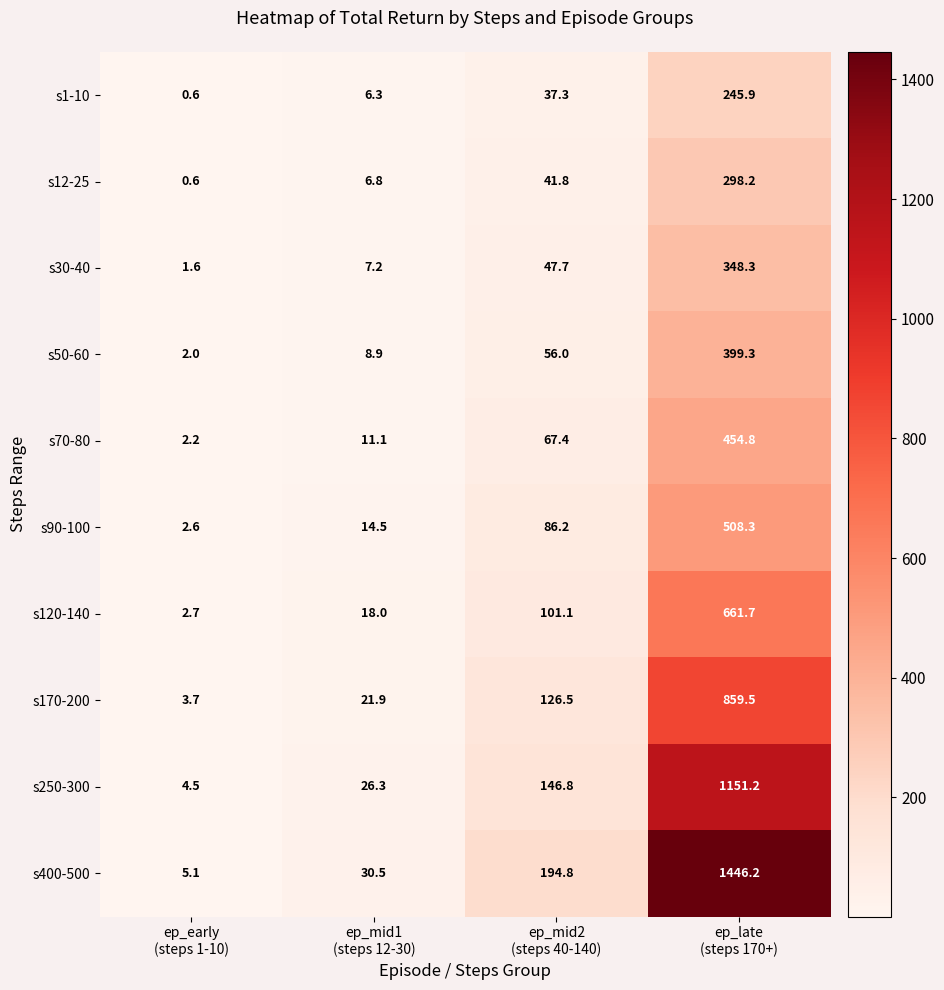

Which series has the largest range (max minus min)?

s400-500